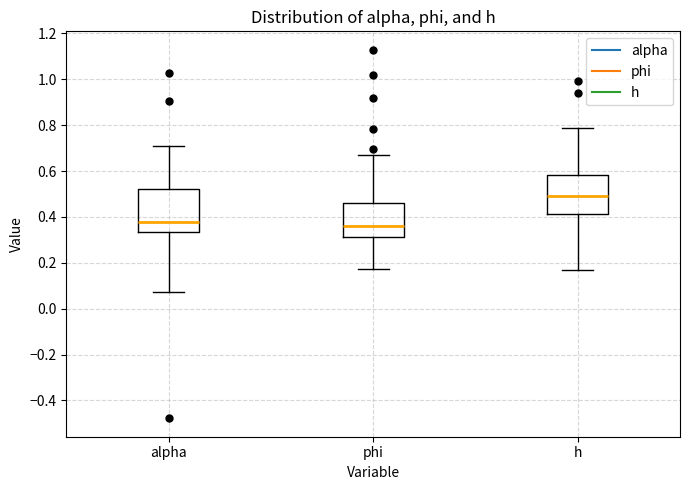

Where is the lower edge of the box for phi on the y-axis? The values are not printed on the chart, so give them approximately, as read against the axis.

0.32